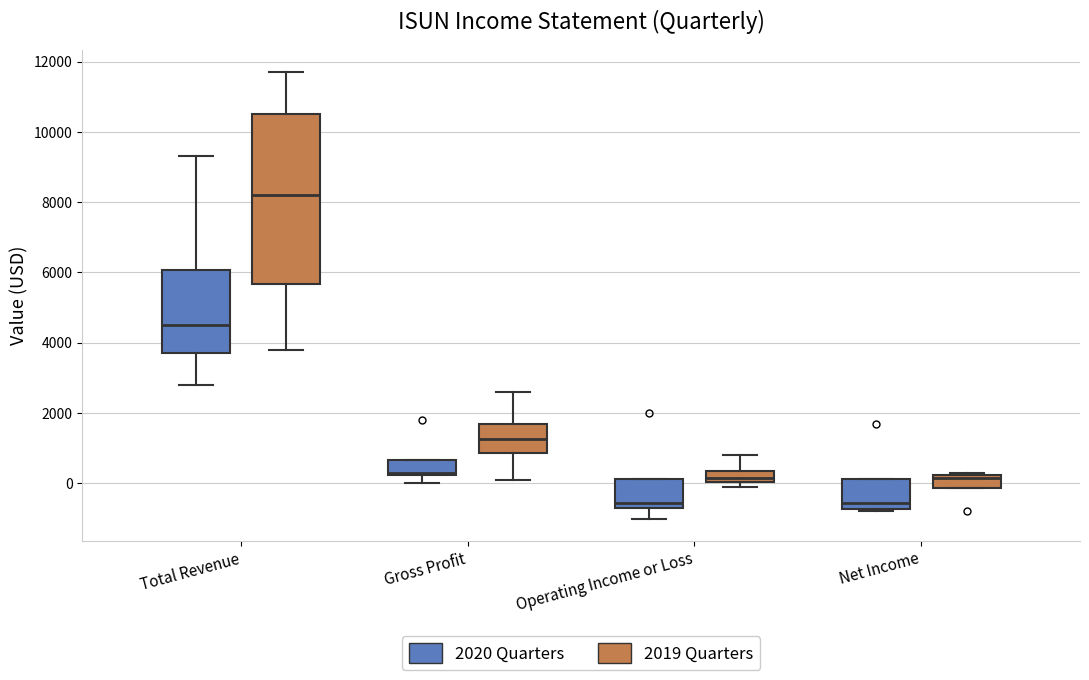

Which box is the tallest, from its lower edge to its upper edge?

Total Revenue (2019 Quarters)